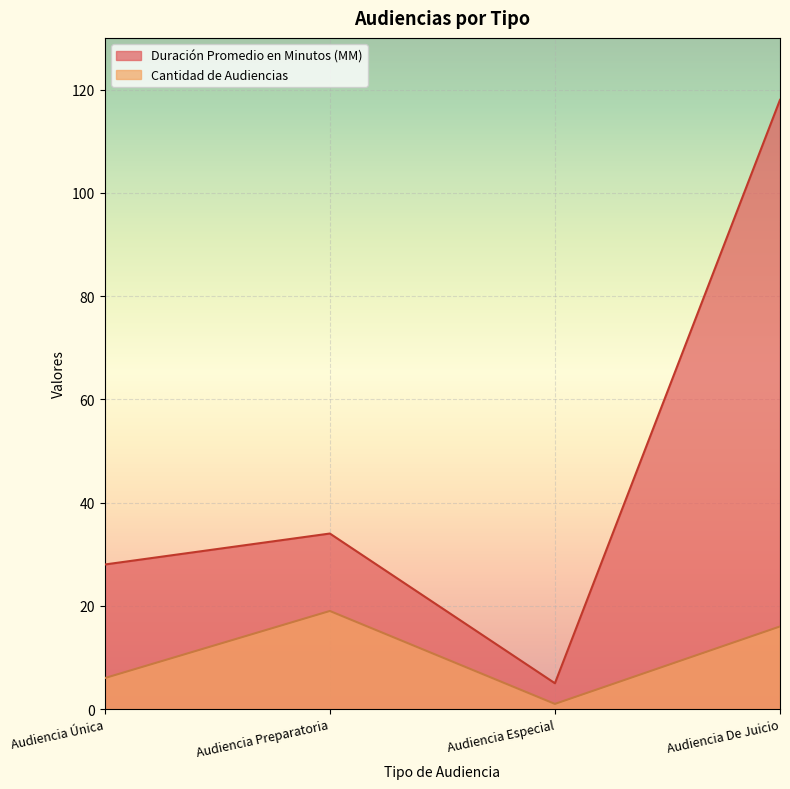

Between Audiencia Especial and Audiencia Única, which is larger?

Audiencia Única